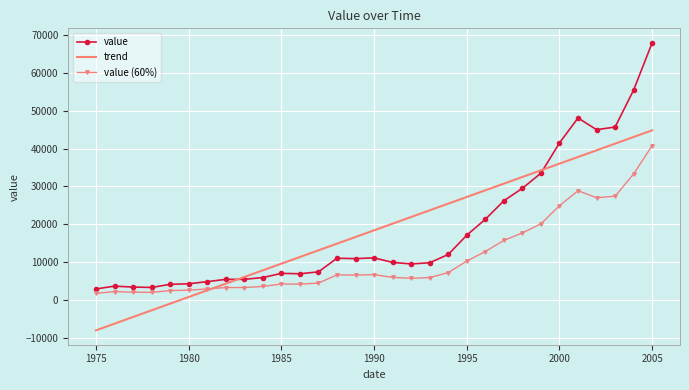

What is the greatest value displayed?

68000.0